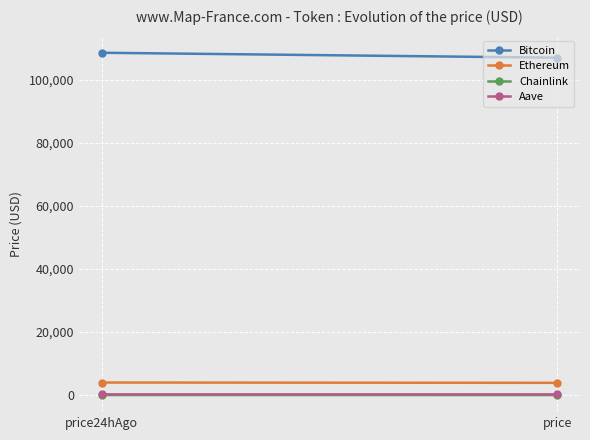

Where does the Chainlink series first go above 17?

price24hAgo